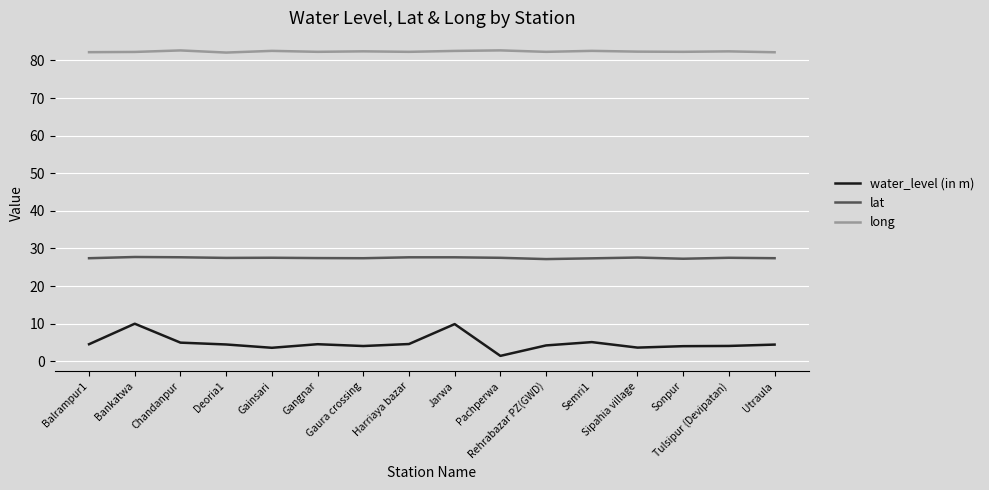

Which series has the largest total across all categories?

long